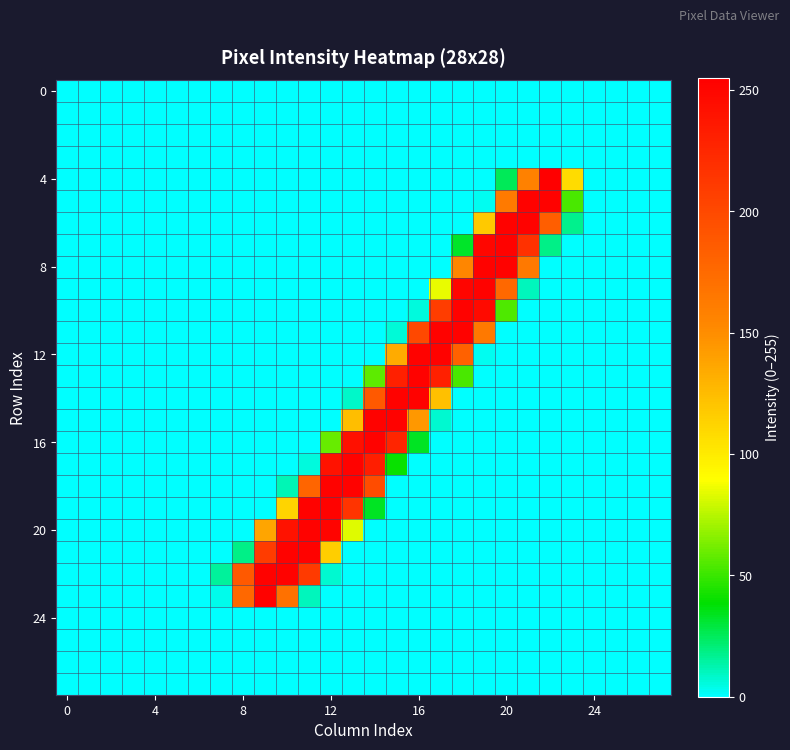

At how many categories does at least one series exceed 106?

16